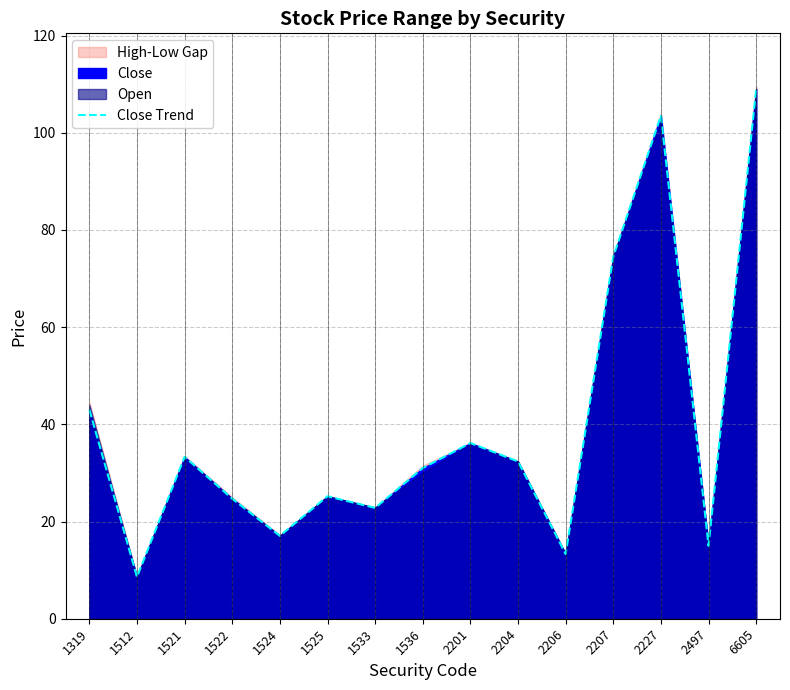

List the labels in order of value, smallest first.

1512, 2206, 2497, 1524, 1533, 1522, 1525, 1536, 2204, 1521, 2201, 1319, 2207, 2227, 6605